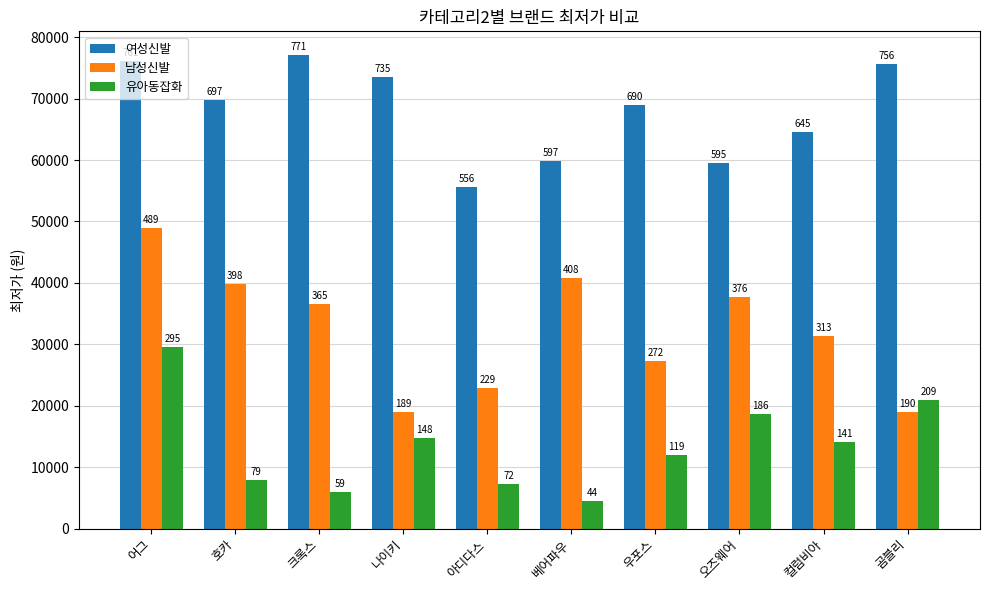

How many bars are there in each group?

3